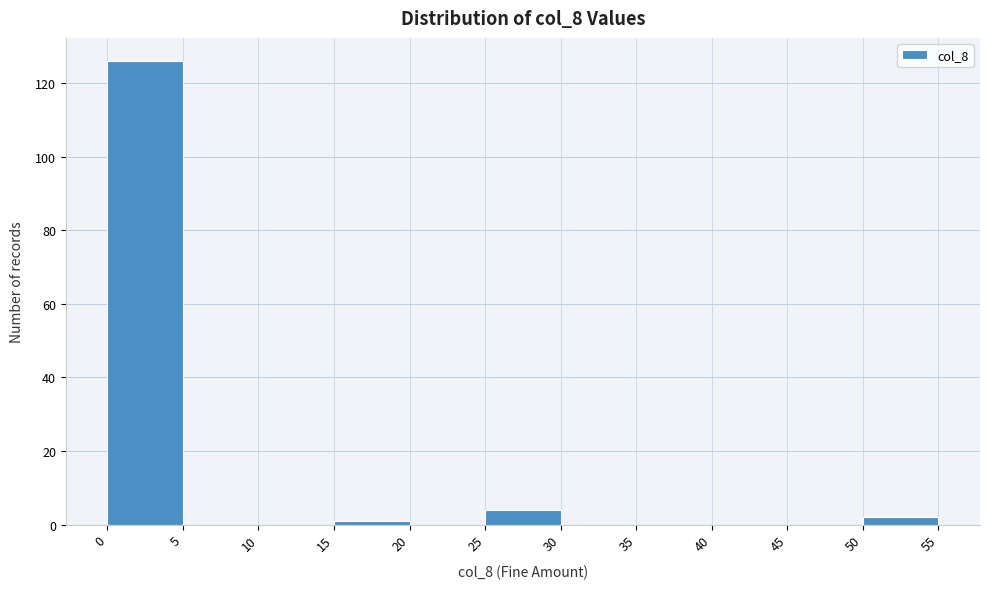

How tall is the bar that spans 50 to 55 on the x-axis? The values are not printed on the chart, so give them approximately, as read against the axis.

2